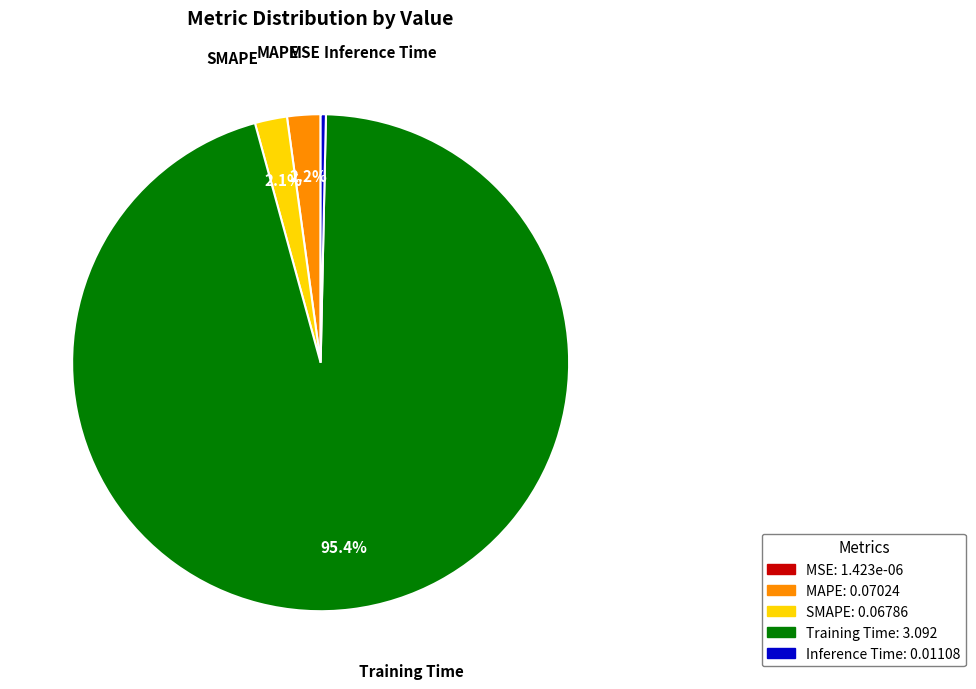

Combined, do SMAPE: 0.06786 and MAPE: 0.07024 account for over 50%?

No